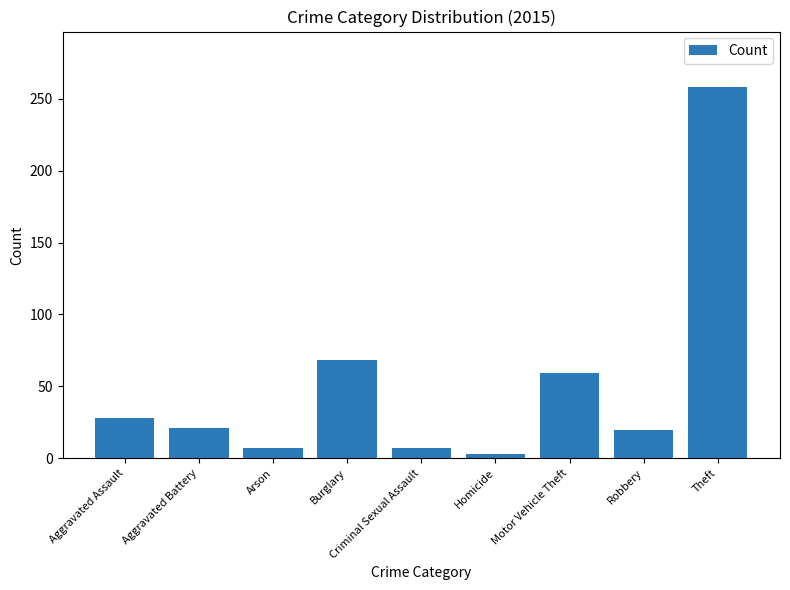

What is the label of the 7th bar from the right?

Arson